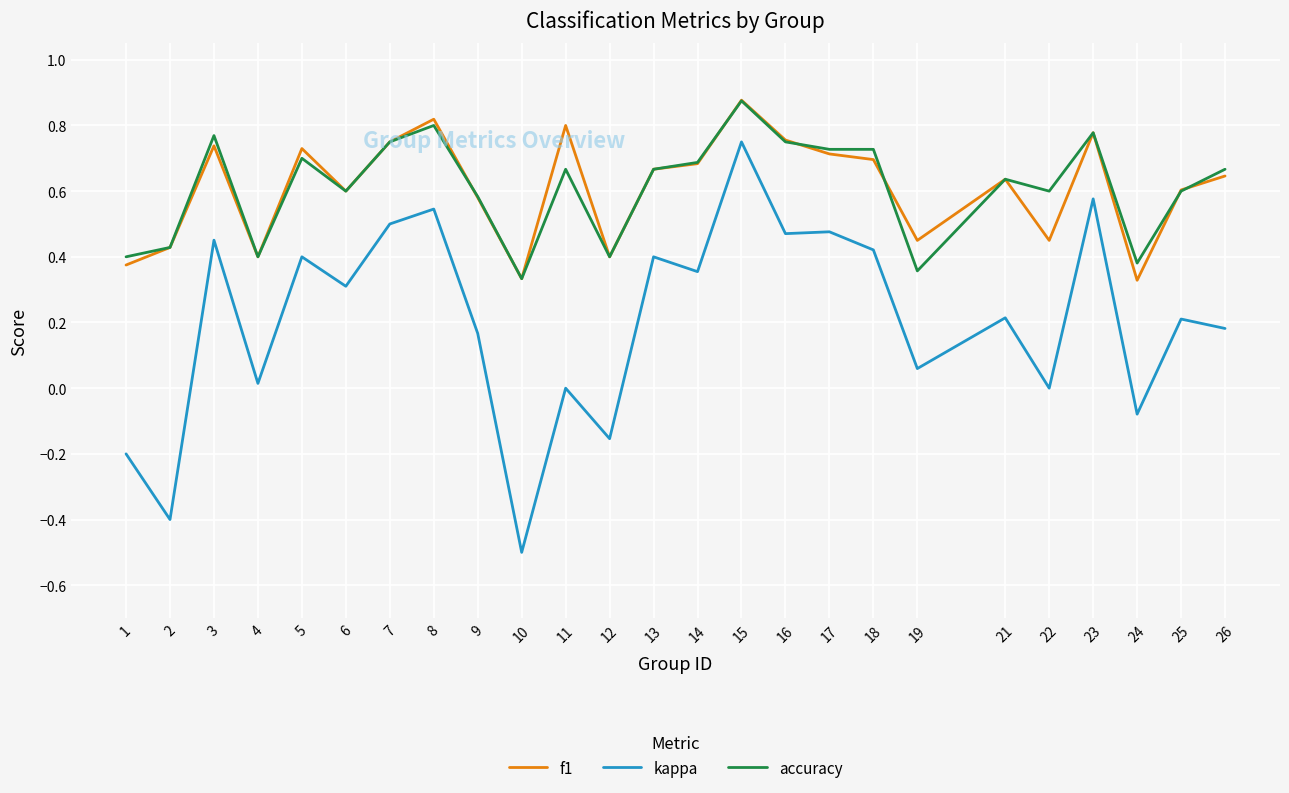

The value of f1 at 12 is 0.4. True or false?

True